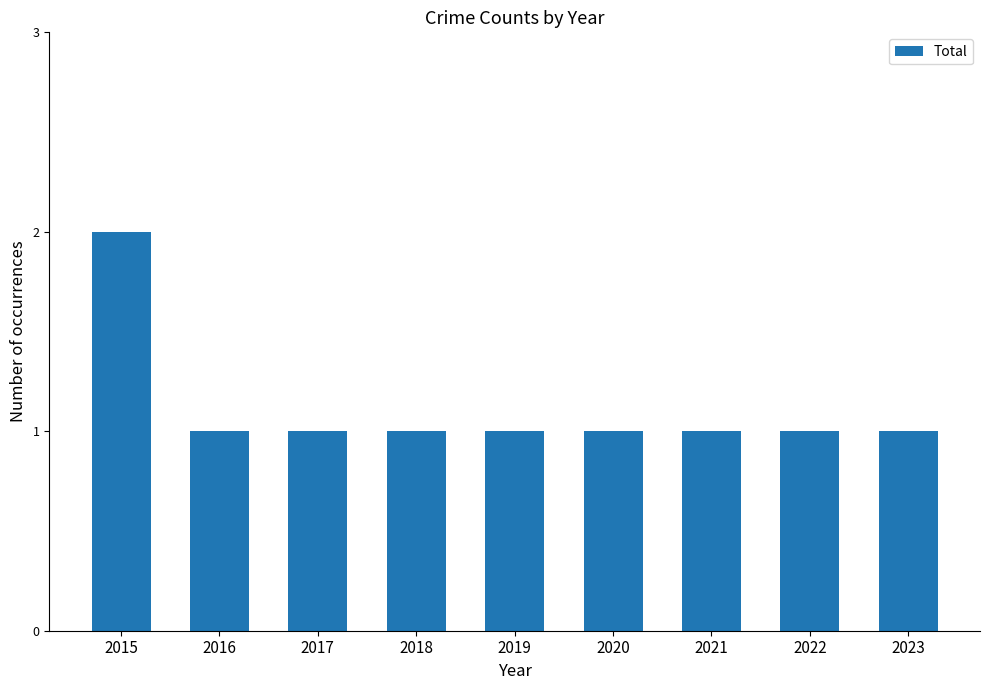

Reading right to left, what are all the values shown in this chart?

1	1	1	1	1	1	1	1	2